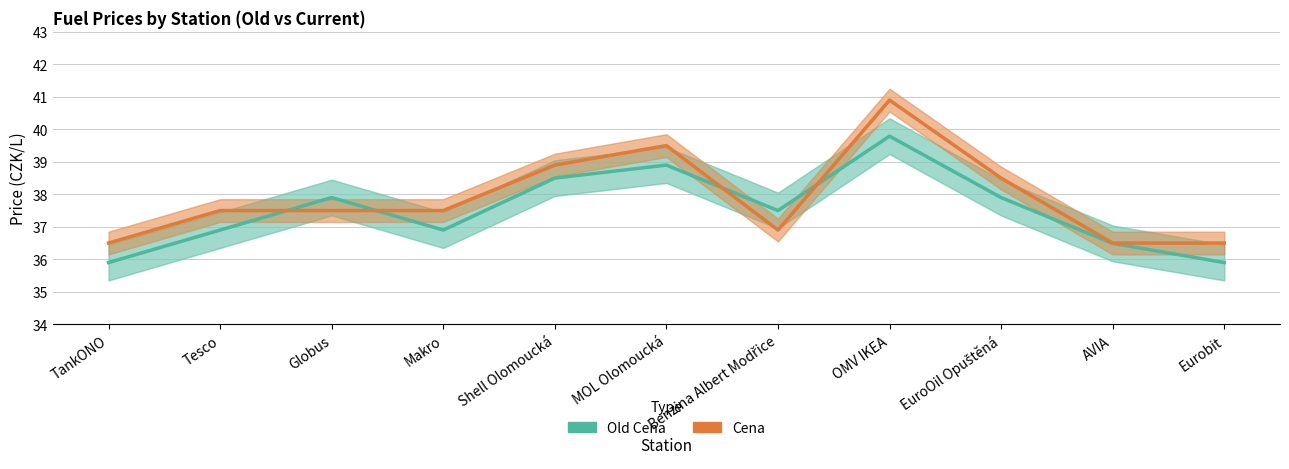

How many times do Old Cena and Cena cross each other?

4